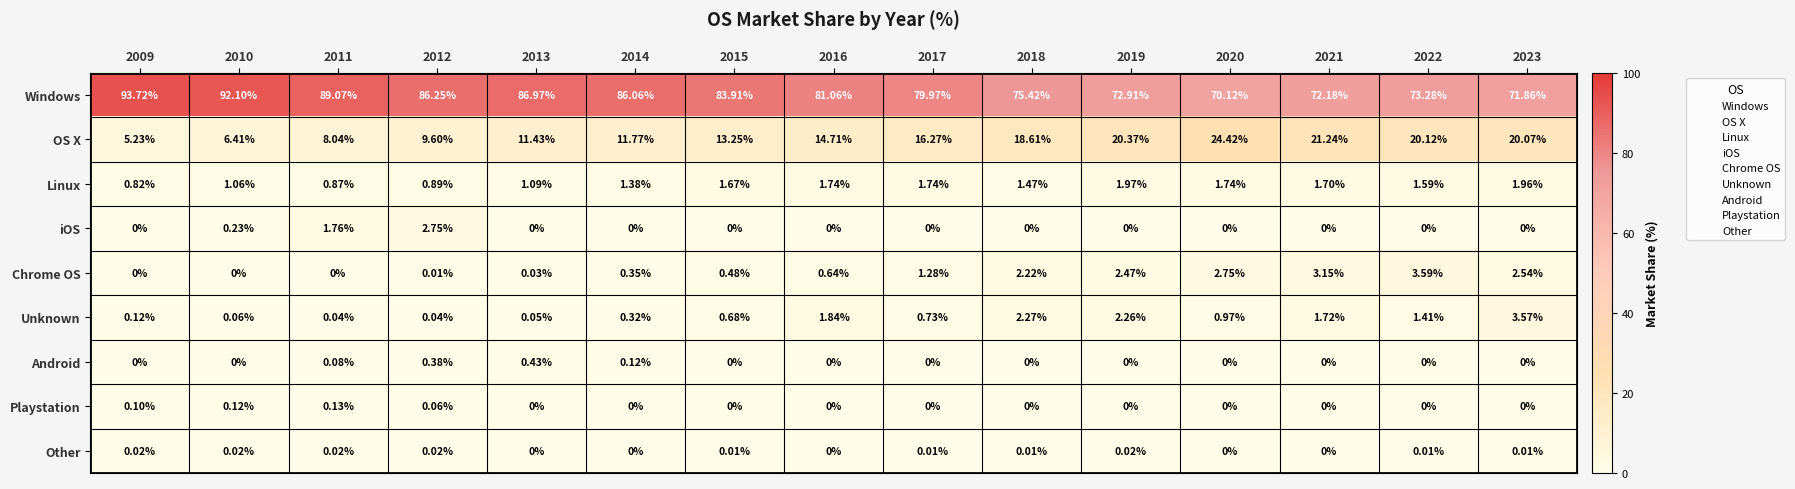

Which category has the highest value across all series?

2009